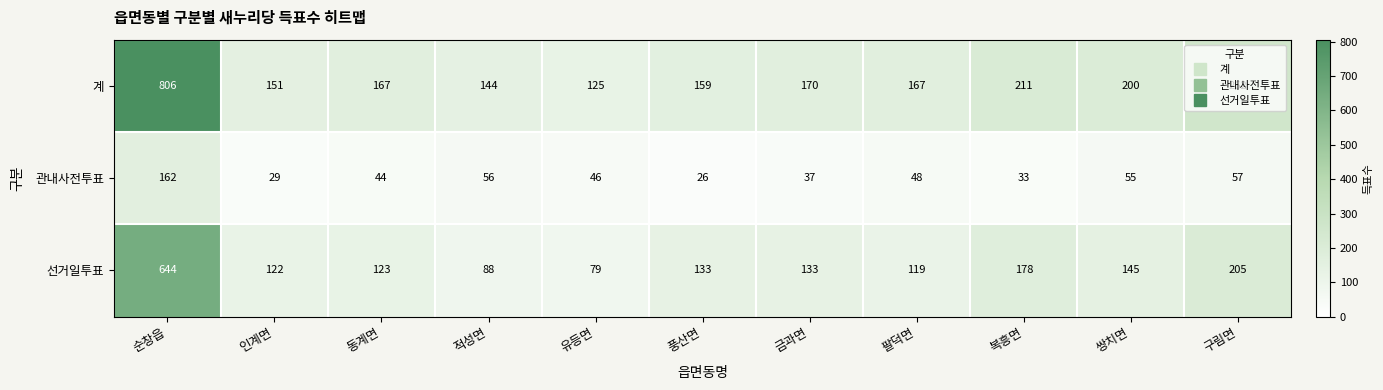

The 계 series shows 806 at 순창읍. True or false?

True